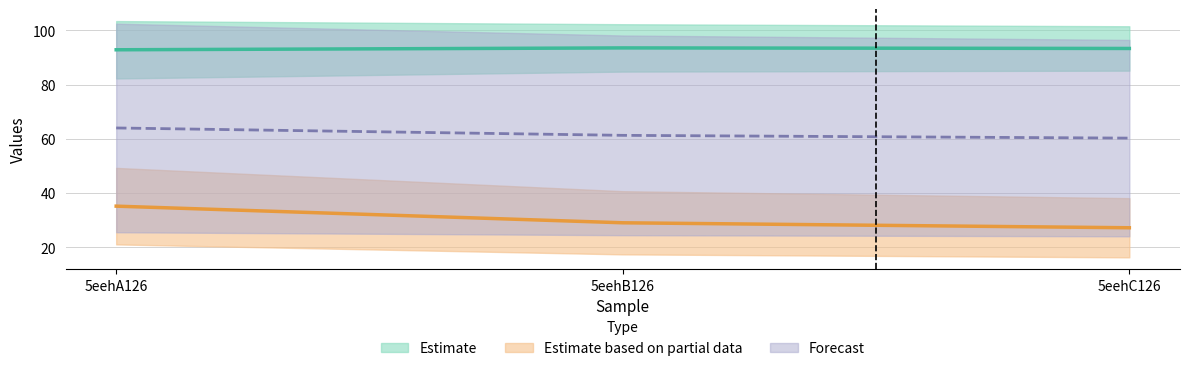

What position from the left is 5eehC126?

3